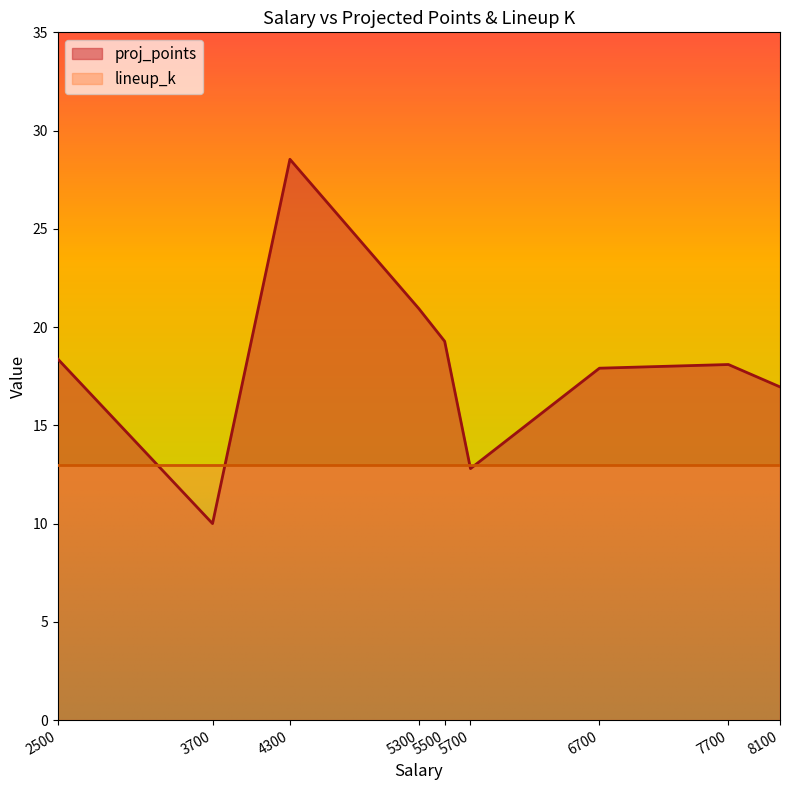

At how many categories does at least one series exceed 17?

6